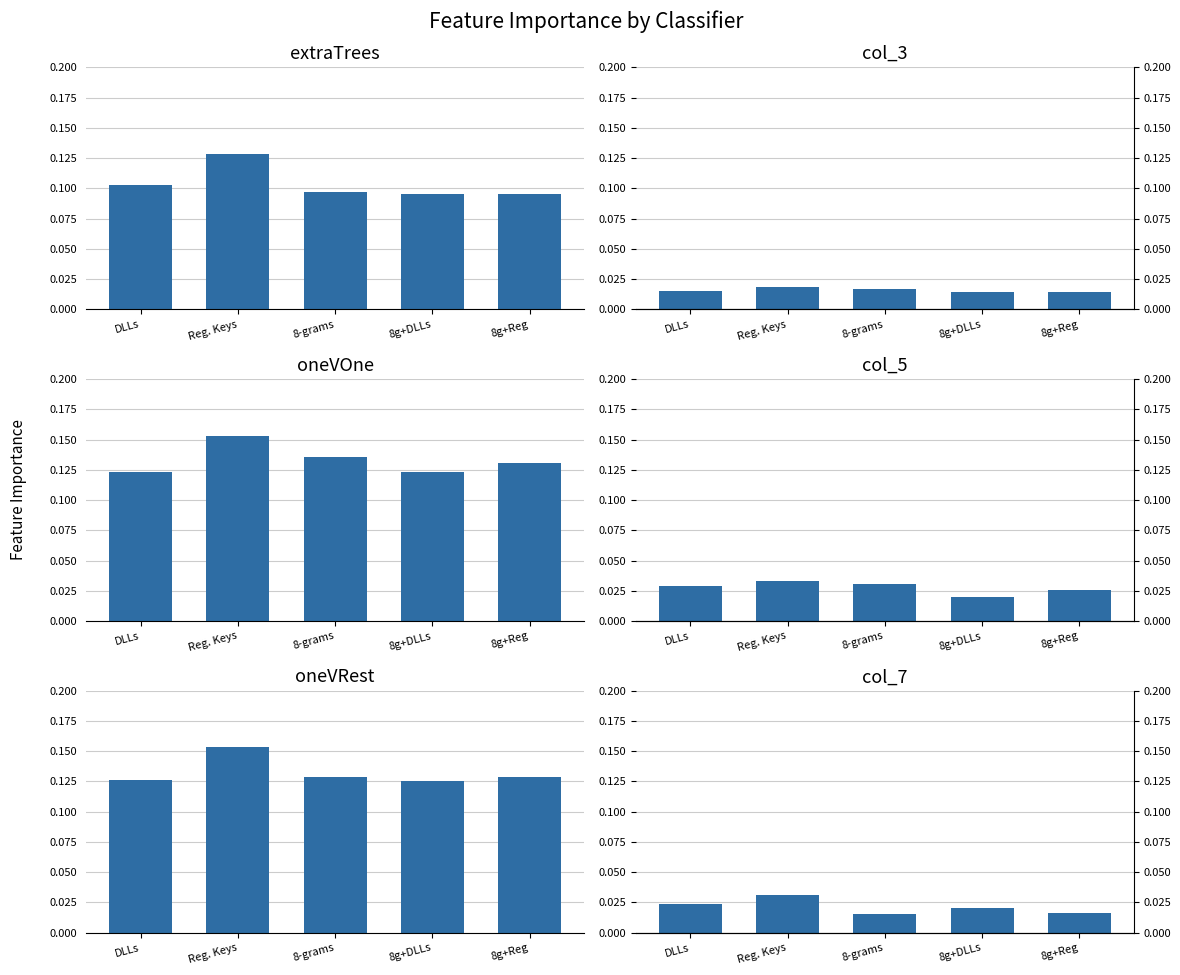

Which series changed the most between Reg. Keys and 8g+DLLs?

extraTrees